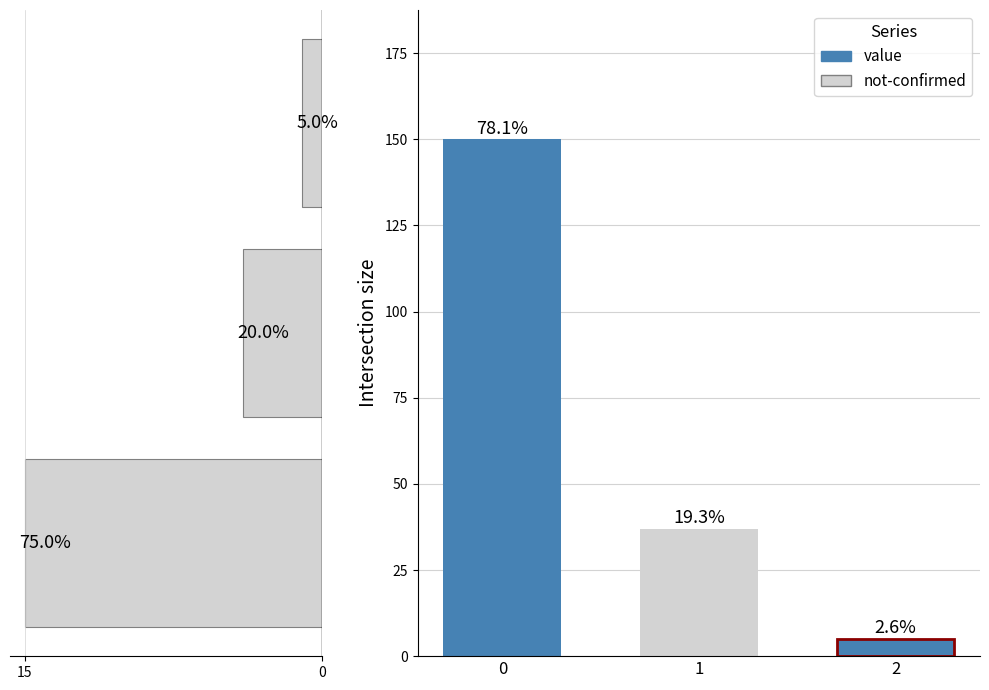

How many values are below 4?

1